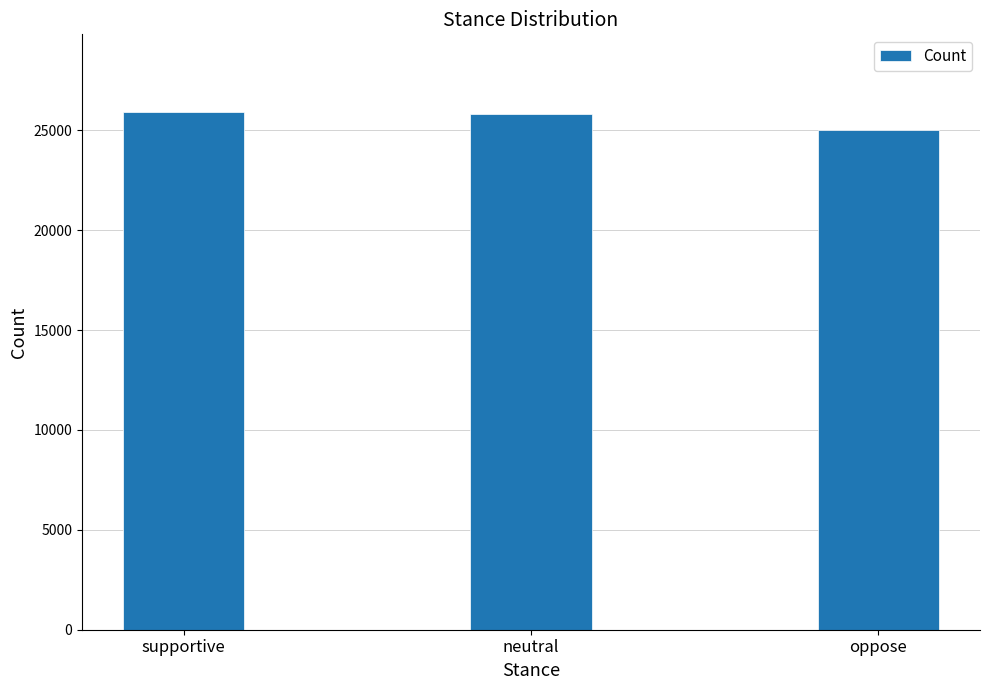

The value at oppose is 14142. True or false?

False